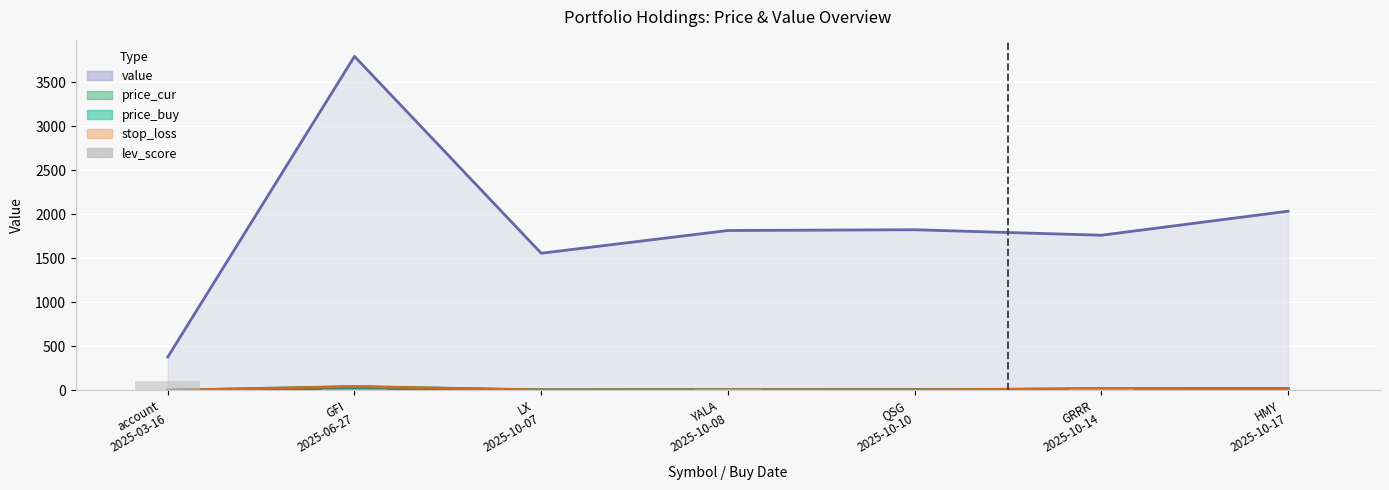

What position from the right is YALA
2025-10-08?

4